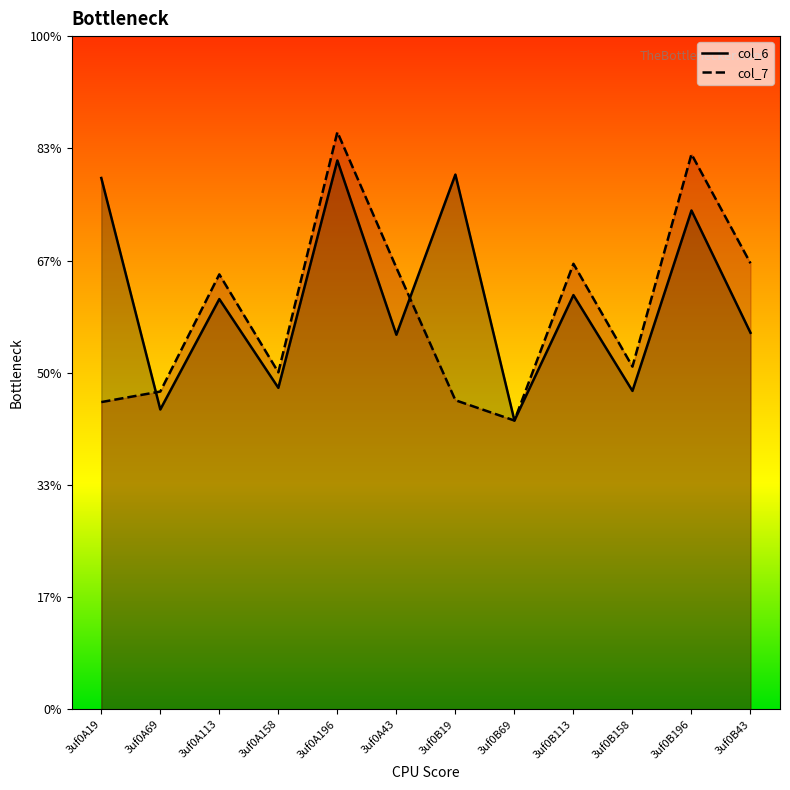

Between 3uf0A69 and 3uf0A43, which series saw the biggest shift?

col_7